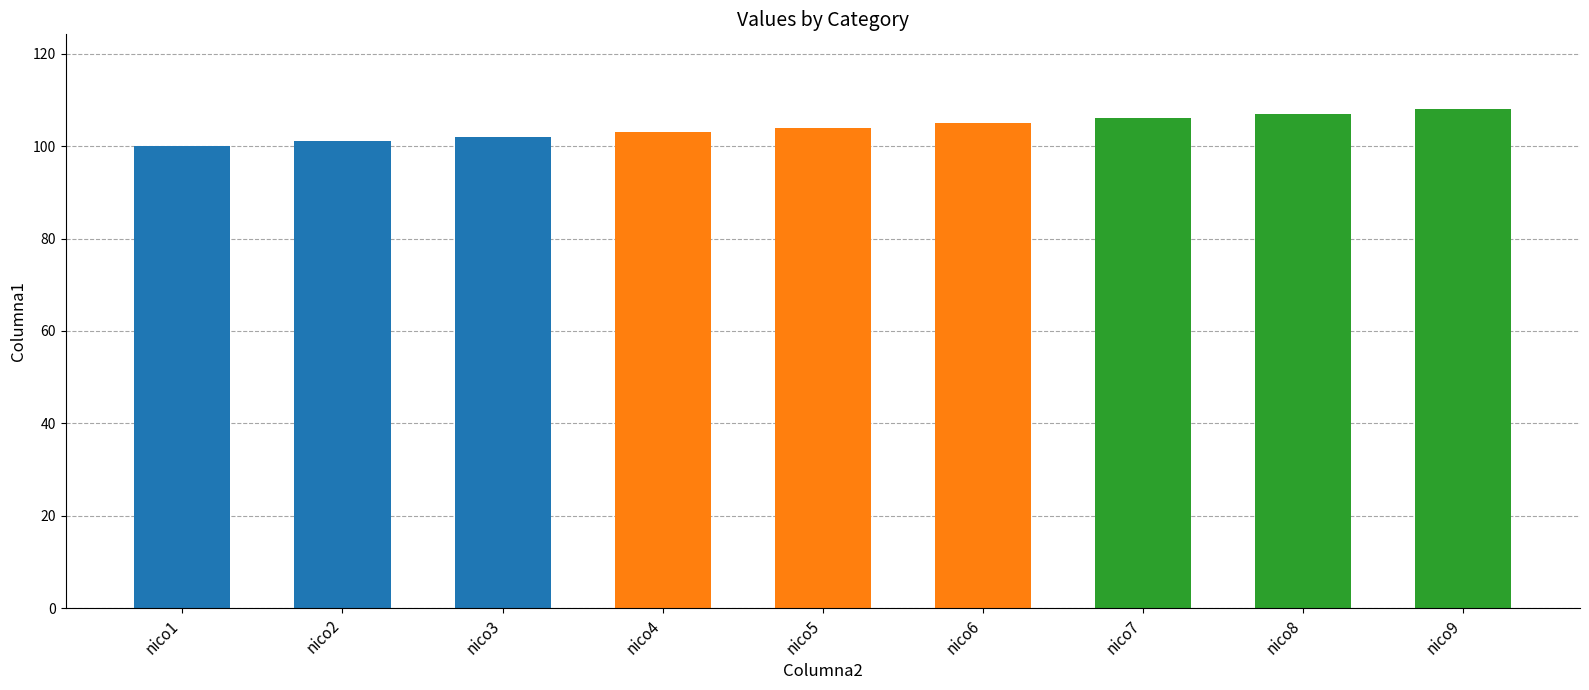

Between nico1 and nico9, which is larger?

nico9